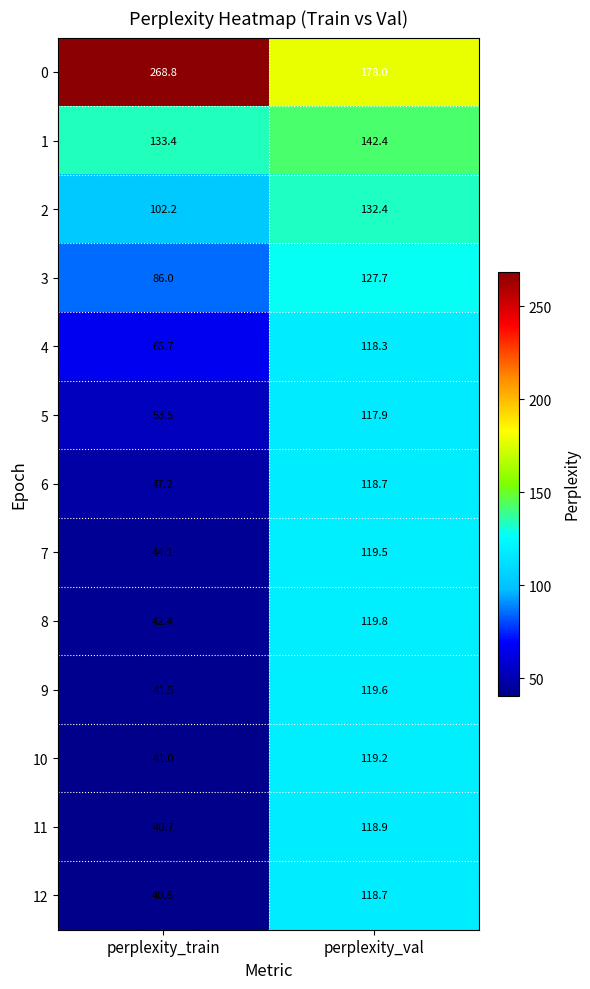

Is it true that 1 equals 133.4 at perplexity_train?

True